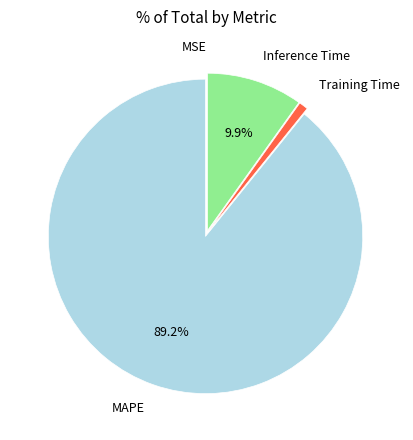

Does any single category account for the majority?

Yes